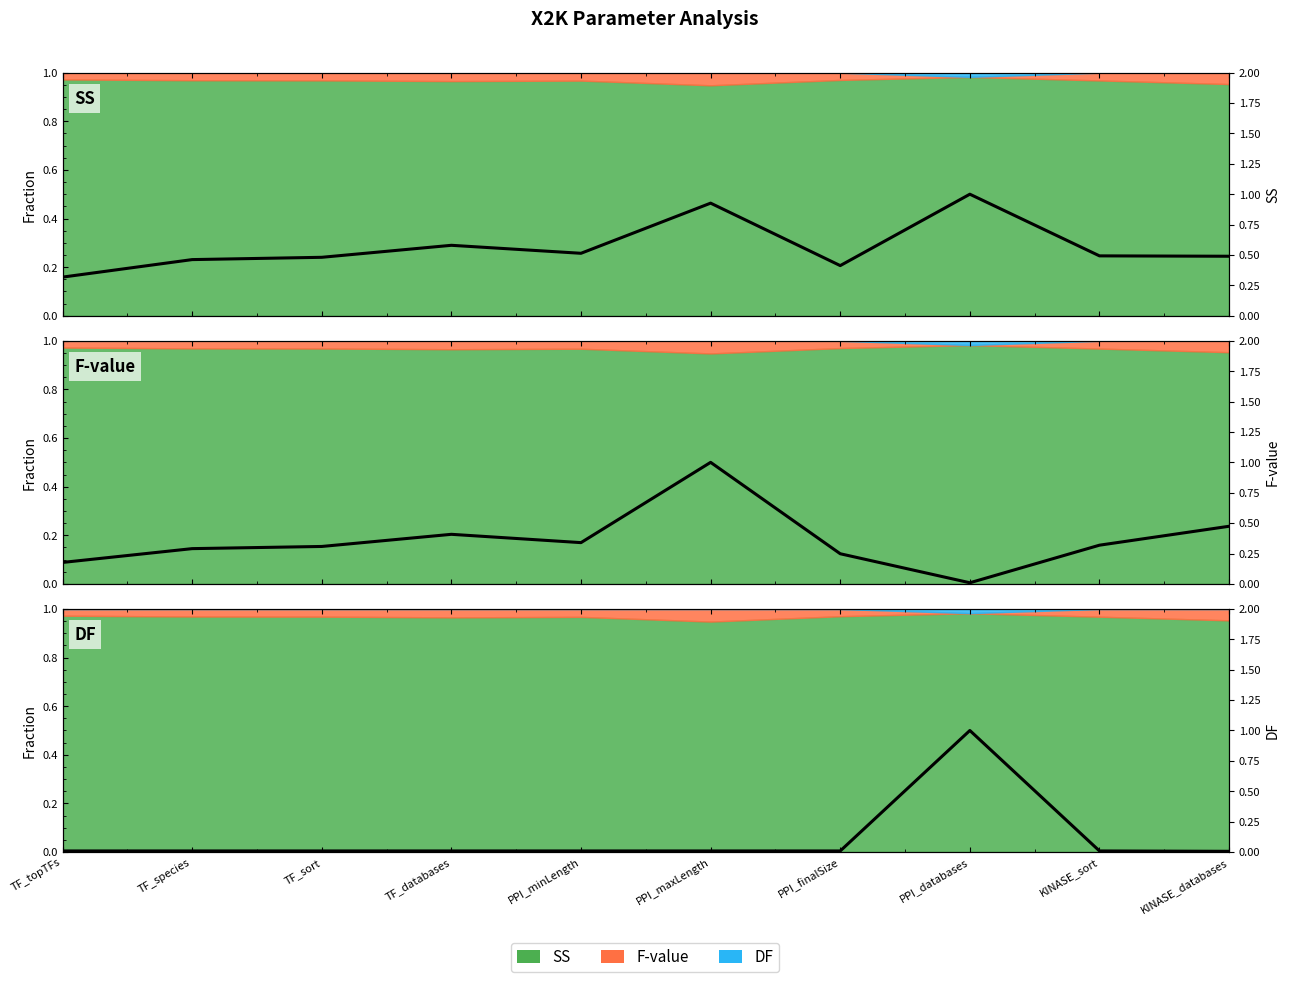

Which category has the highest value in the F-value series?

PPI_maxLength